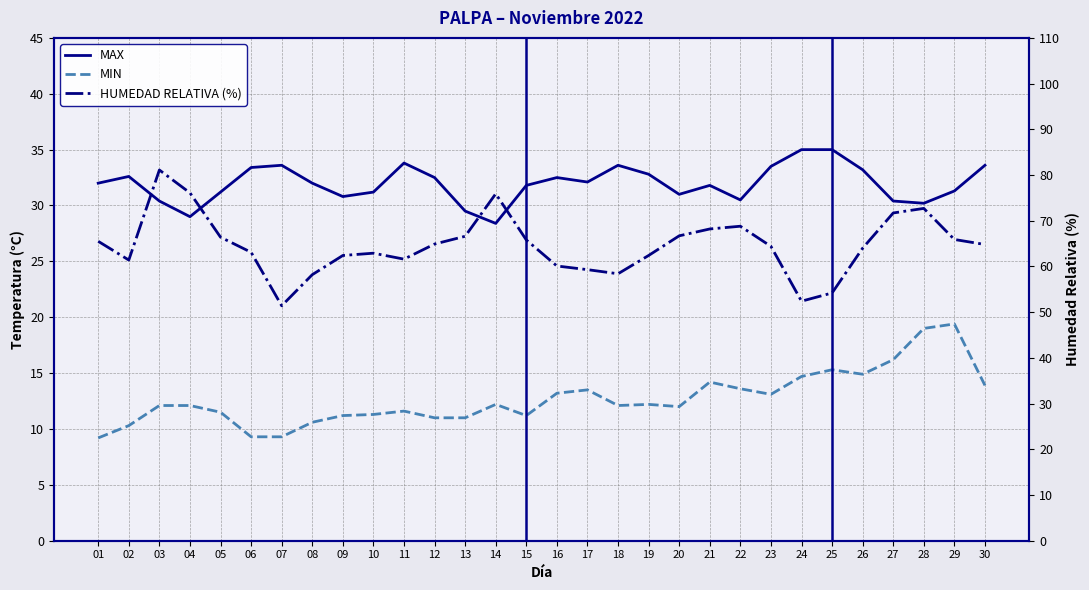

At how many categories does at least one series exceed 61?

23